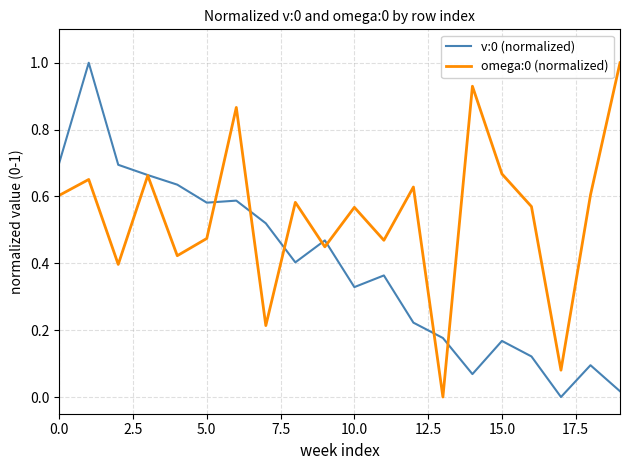

What is the maximum value for omega:0 (normalized)?

1.0